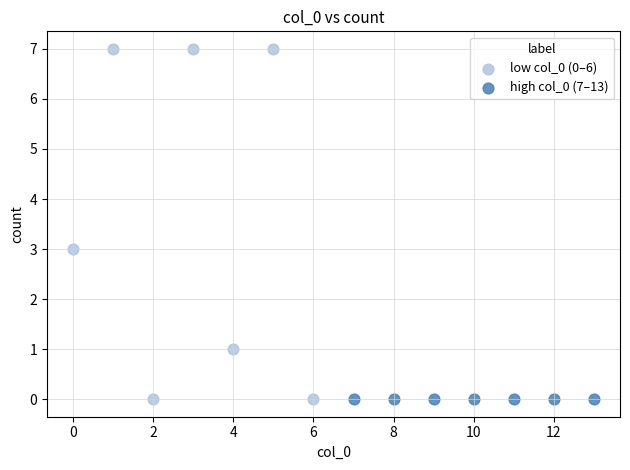

Which series contains the highest Y value?

low col_0 (0–6)